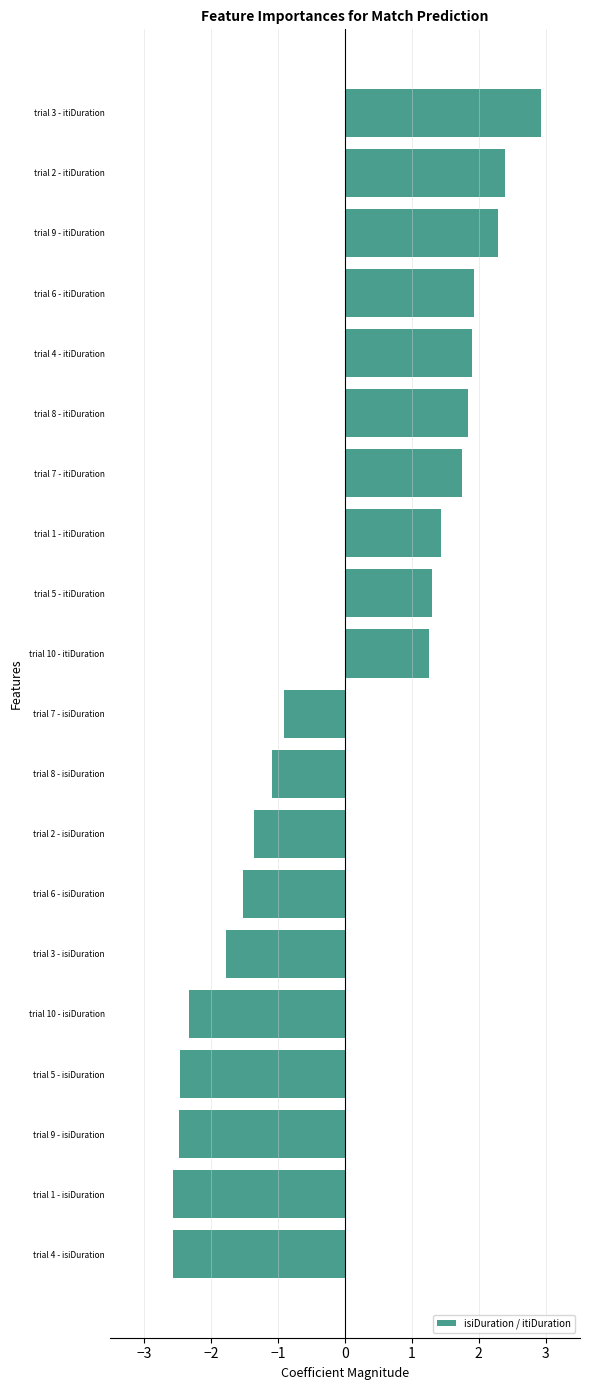

Which has a higher value, trial 3 - isiDuration or trial 8 - isiDuration?

trial 8 - isiDuration